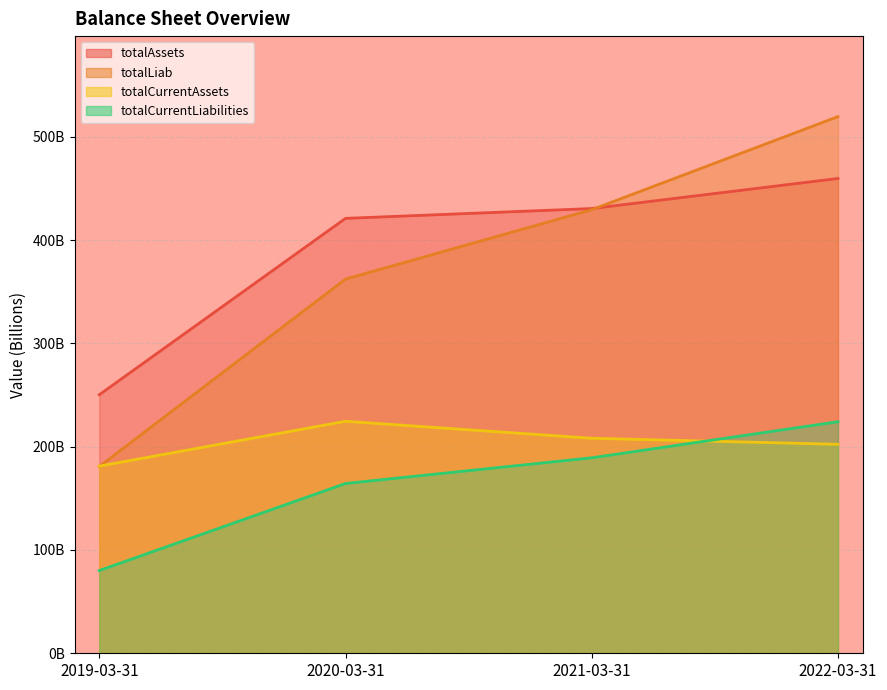

Where do totalLiab and totalAssets first cross each other?

2021-03-31 and 2022-03-31